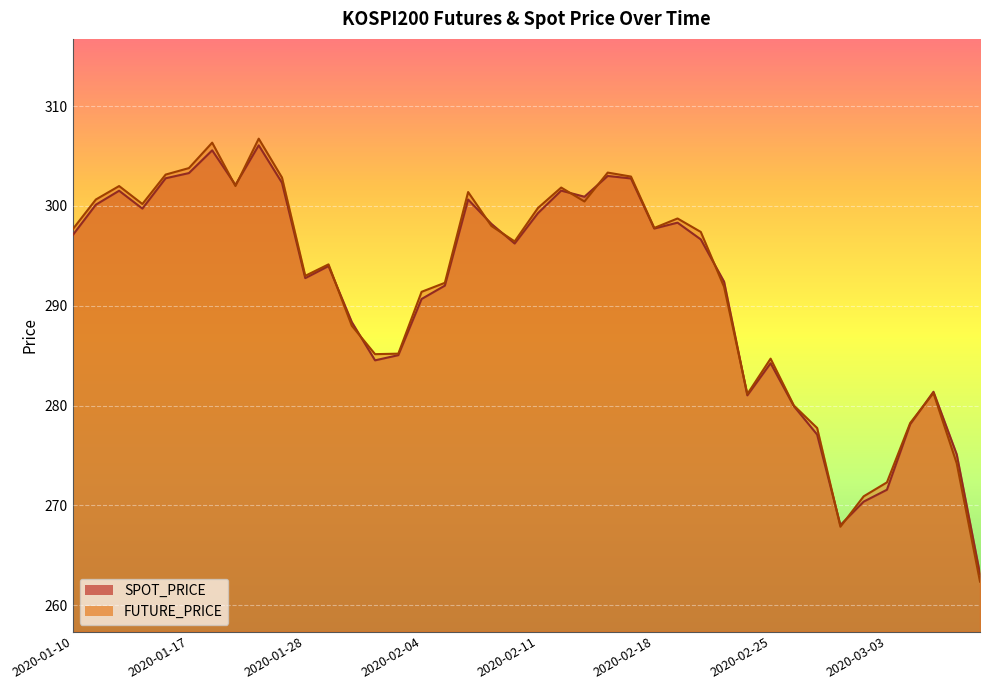

What is the label of the 19th point from the right?

2020-02-12